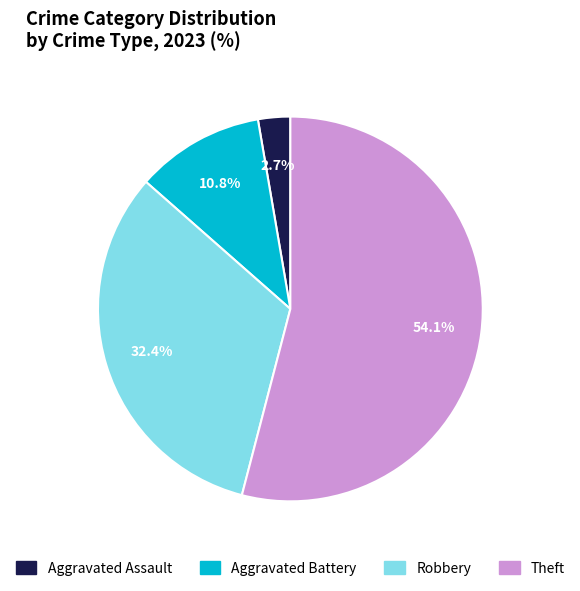

To the nearest percent, what is the combined percentage of Theft and Aggravated Assault?

57%